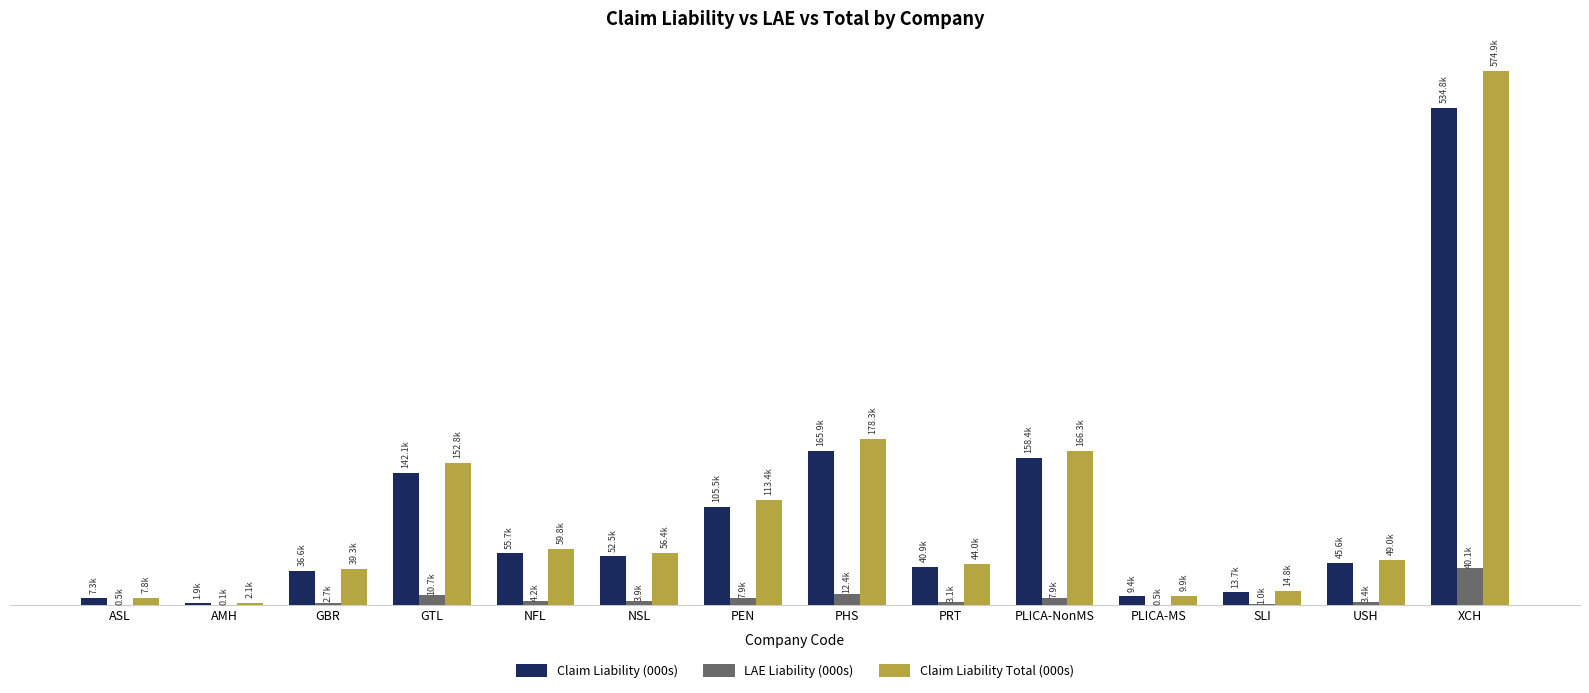

Is the value of Claim Liability (000s) at PLICA-MS greater than the value of Claim Liability Total (000s) at XCH?

No